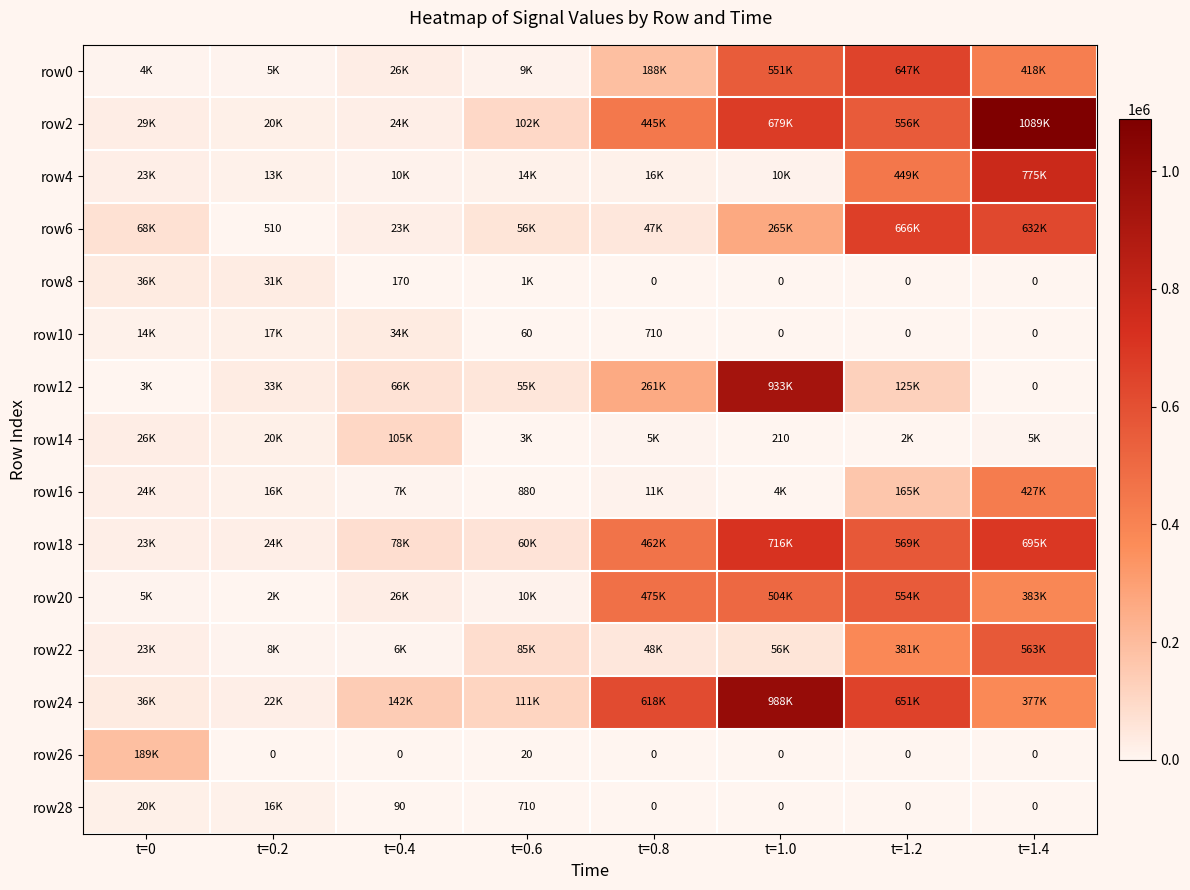

Rank the series at t=1.2 from lowest to highest value.

row8, row10, row26, row28, row14, row12, row16, row22, row4, row20, row2, row18, row0, row24, row6